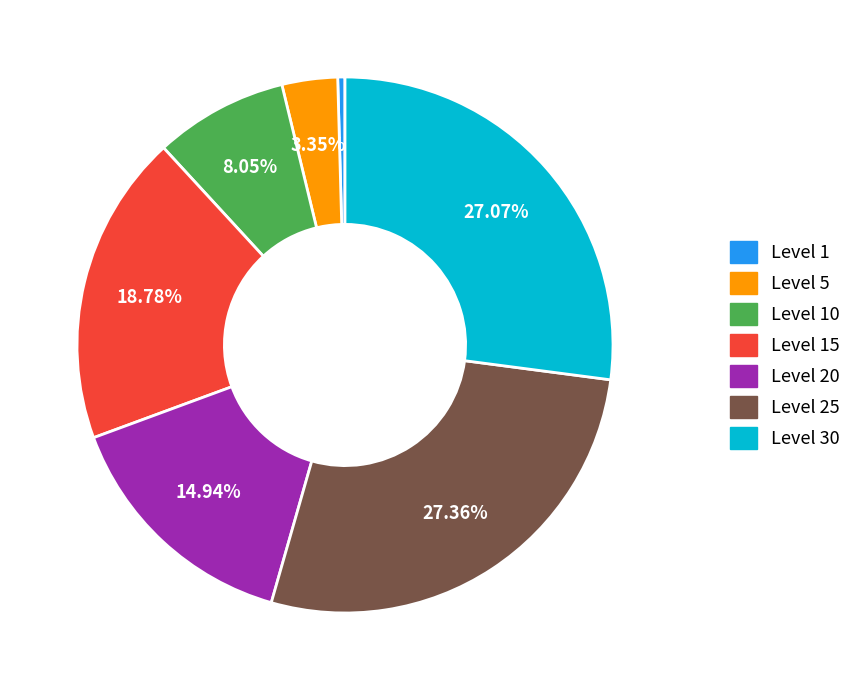

Do Level 1 and Level 20 together represent more than half of the pie?

No